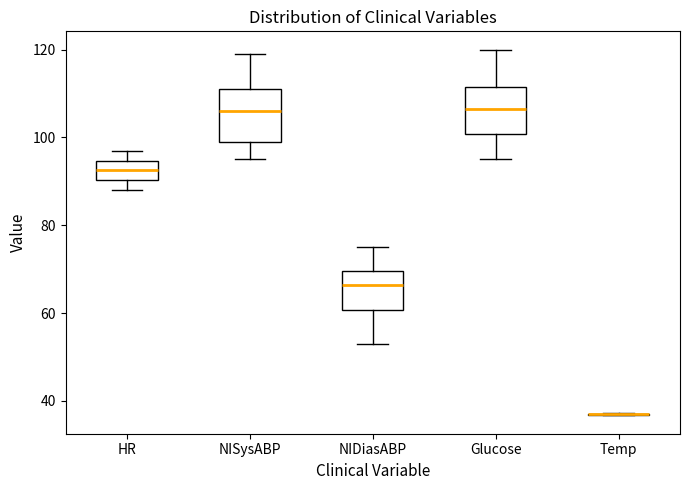

Where is the lower edge of the box for HR on the y-axis? The values are not printed on the chart, so give them approximately, as read against the axis.

90